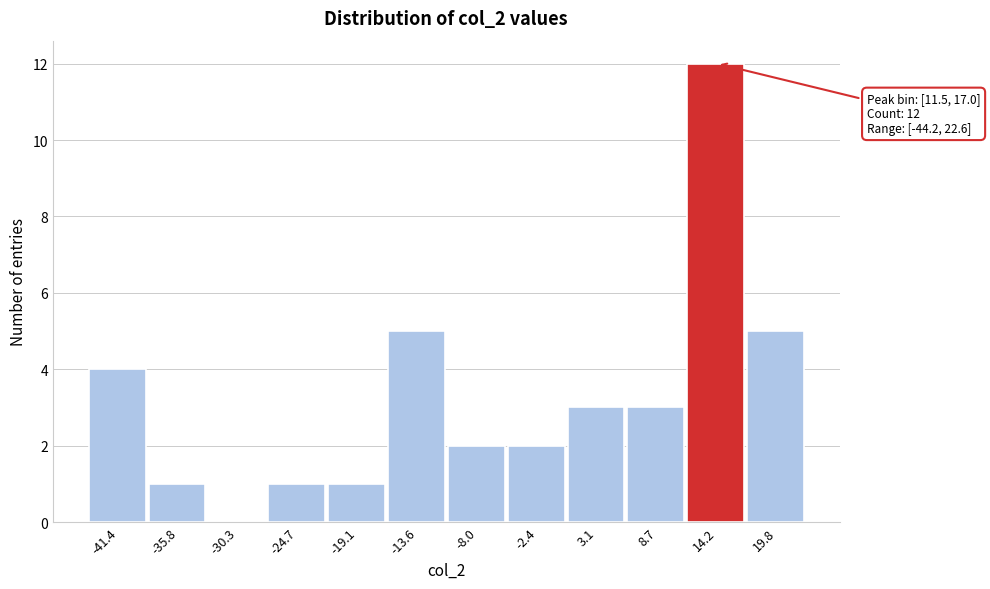

Over which range of the x-axis is the bar tallest?

11 to 17